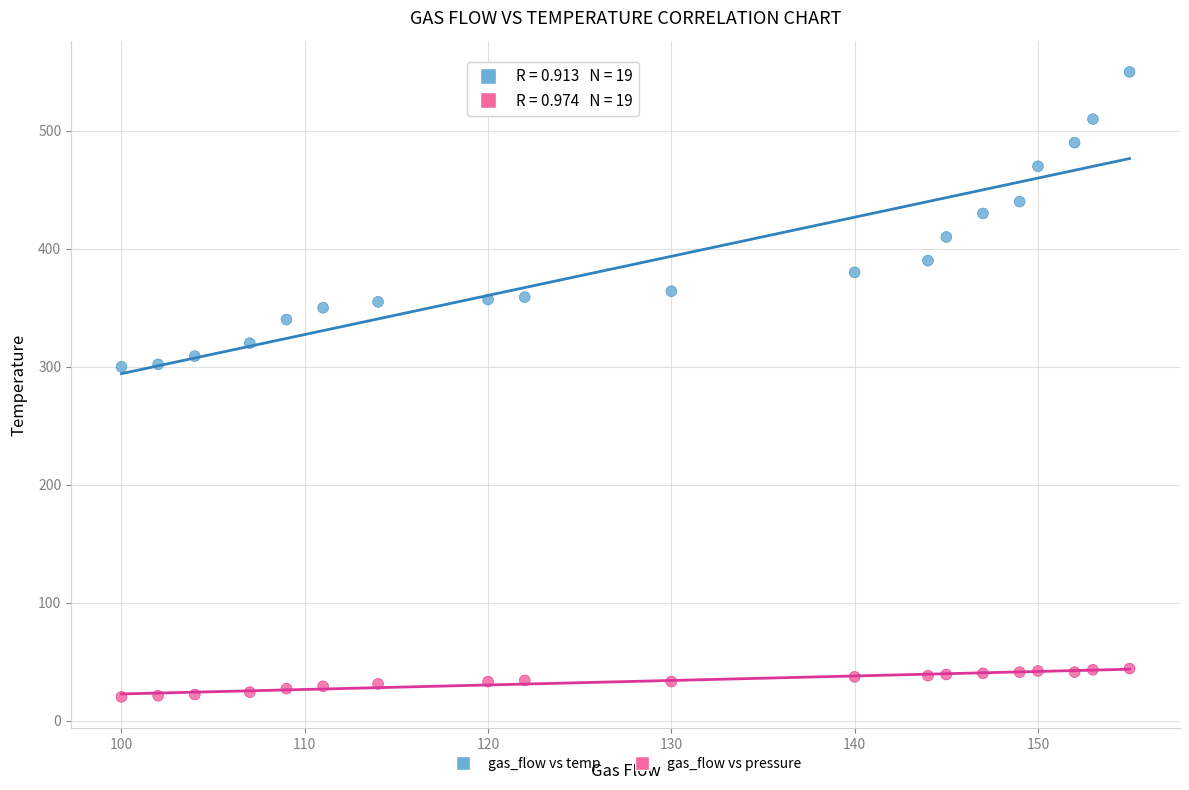

Across all data points, what is the range of Y values (max minus min)?

530